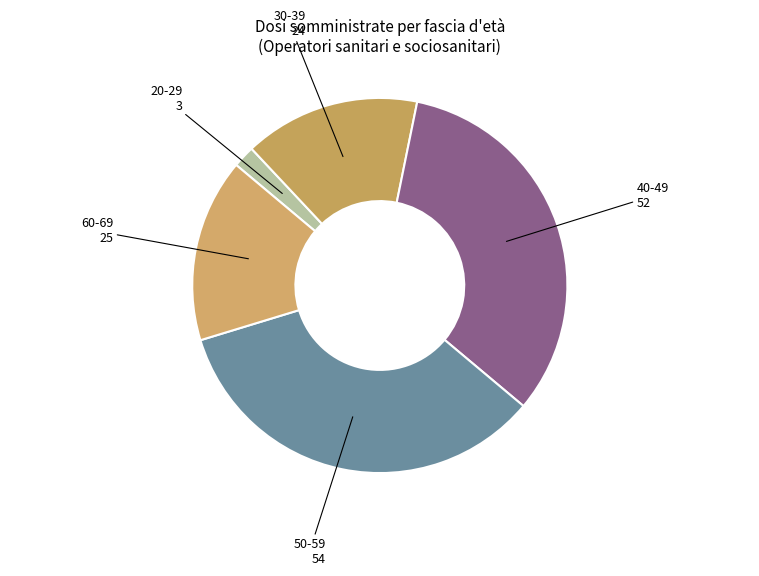

Does any single category account for the majority?

No